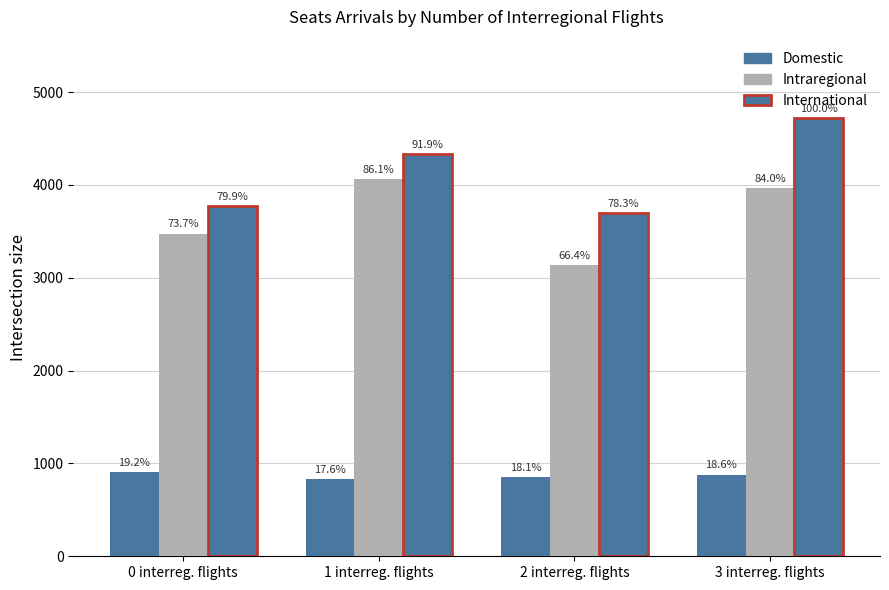

How many bars are there in total?

12